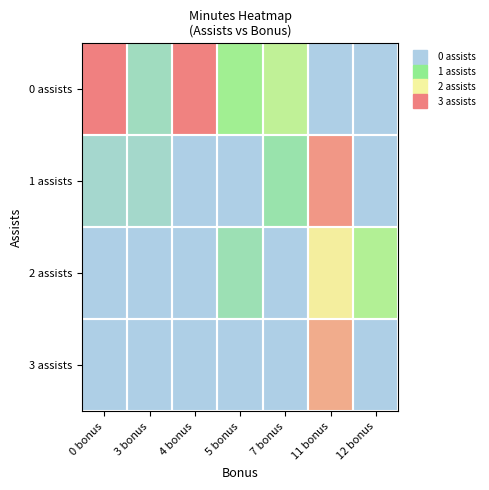

Reading right to left, extract all data points from this chart.

0 assists: 12 bonus=0	11 bonus=0	7 bonus=1375	5 bonus=1090	4 bonus=2758	3 bonus=418	0 bonus=2780
1 assists: 12 bonus=0	11 bonus=2590	7 bonus=626	5 bonus=0	4 bonus=0	3 bonus=293	0 bonus=257
2 assists: 12 bonus=1243	11 bonus=1902	7 bonus=0	5 bonus=536	4 bonus=0	3 bonus=0	0 bonus=0
3 assists: 12 bonus=0	11 bonus=2423	7 bonus=0	5 bonus=0	4 bonus=0	3 bonus=0	0 bonus=0